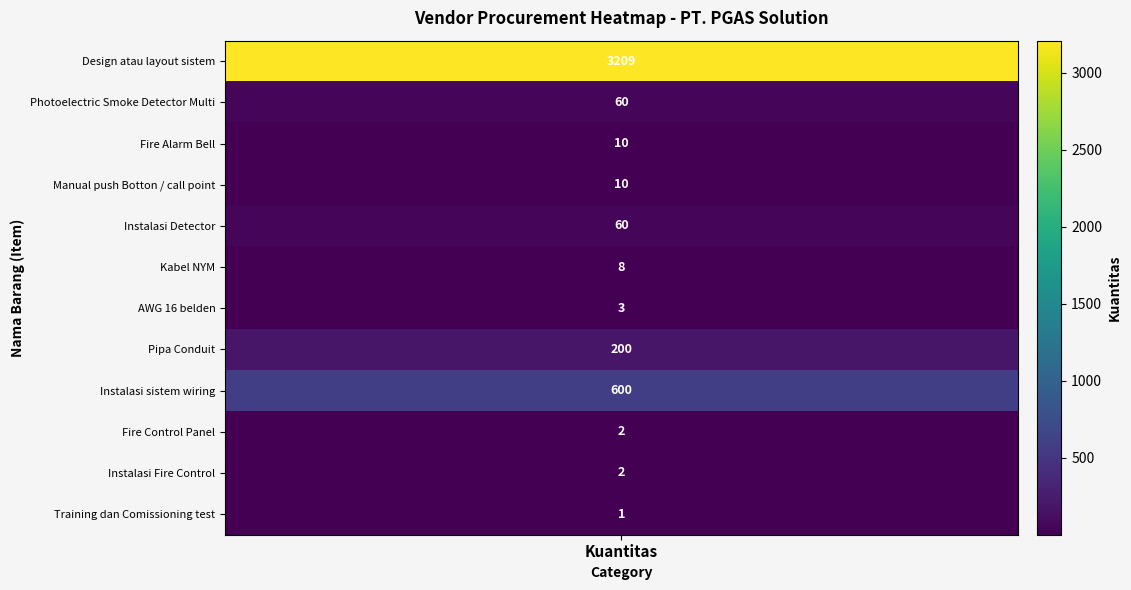

Reading left to right, transcribe all the data shown in this chart.

3209	60	10	10	60	8	3	200	600	2	2	1